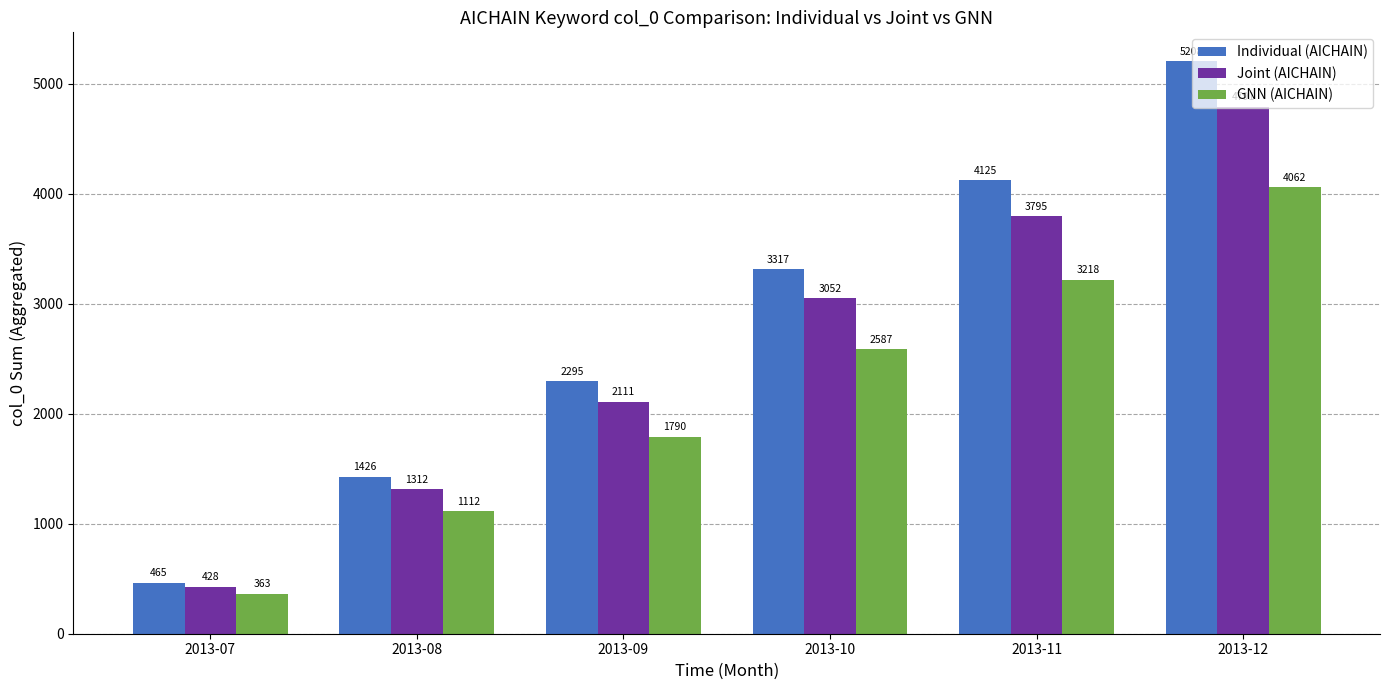

Are the bars horizontal?

No